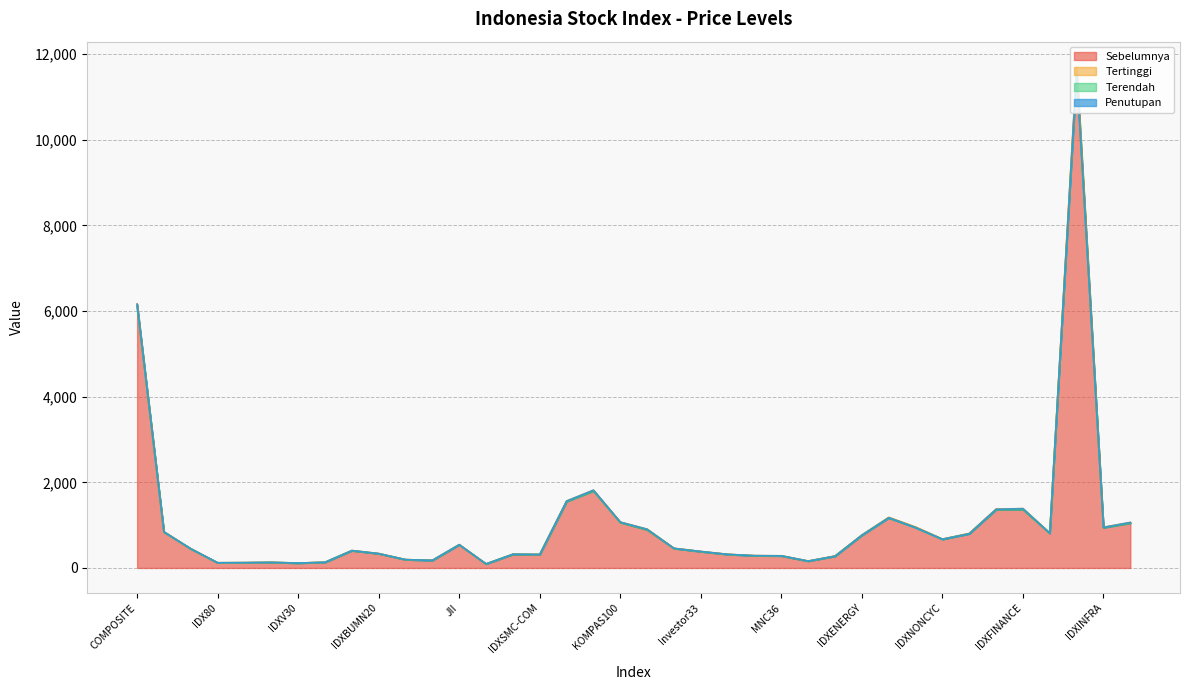

Which category has the lowest value across all series?

IDXMESBUMN